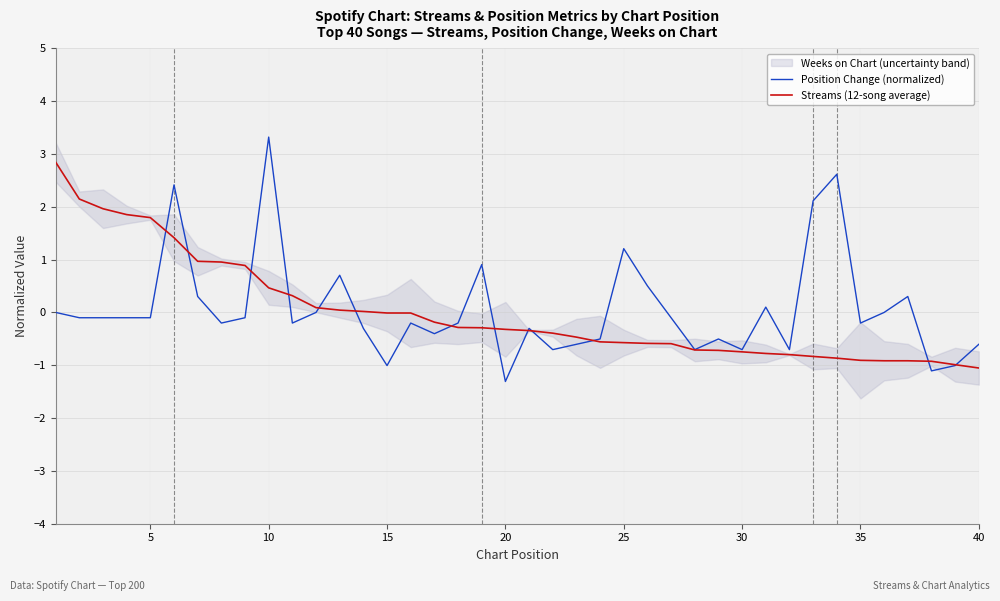

What is the lowest value of the Streams (12-song average) series?

-1.1